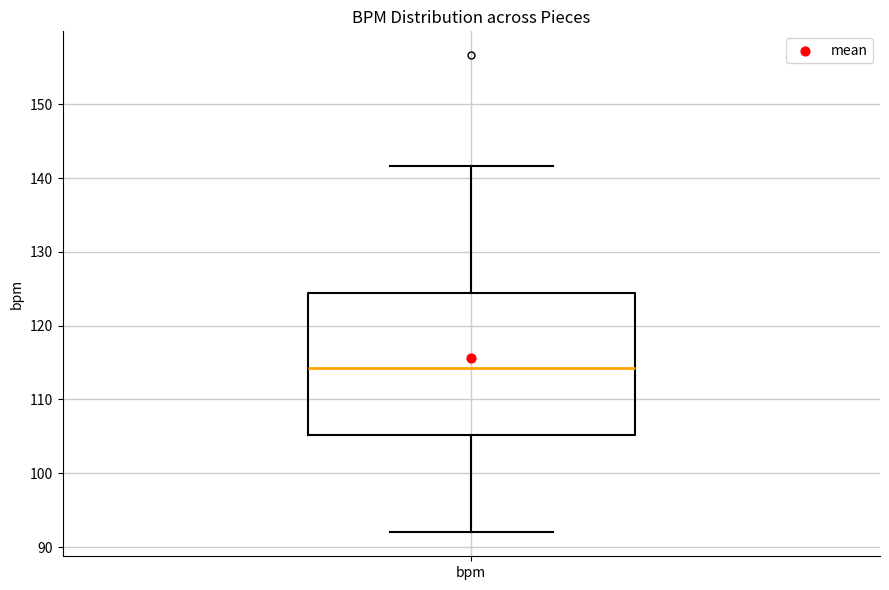

Transcribe this box plot: give where the median line is, the range the box spans, and where the two whiskers end, as read against the y-axis. The values are not printed on the chart, so give them approximately, as read against the axis.

median 114, box 105 to 124, whiskers 92 to 142